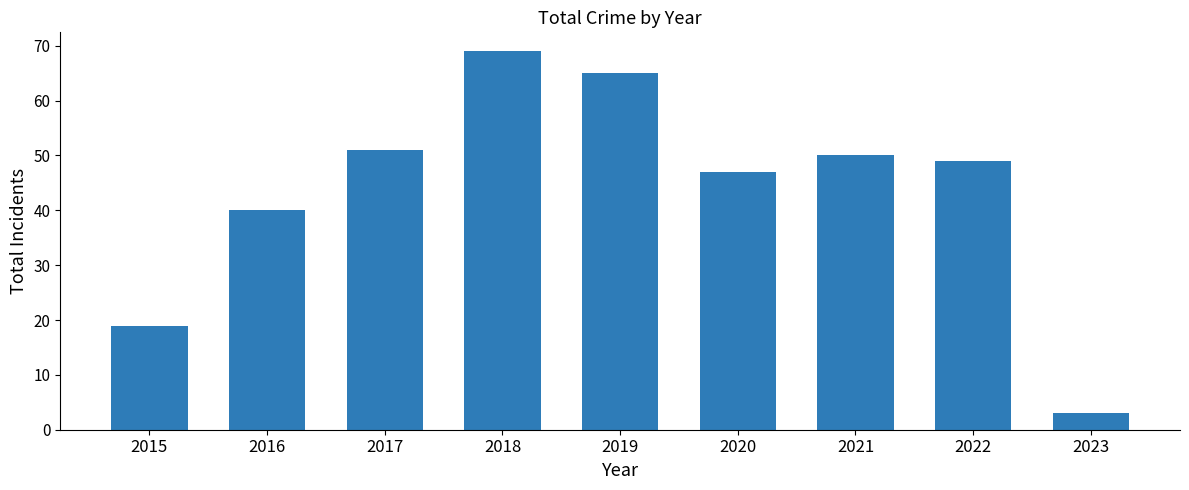

How many values are below 49?

4